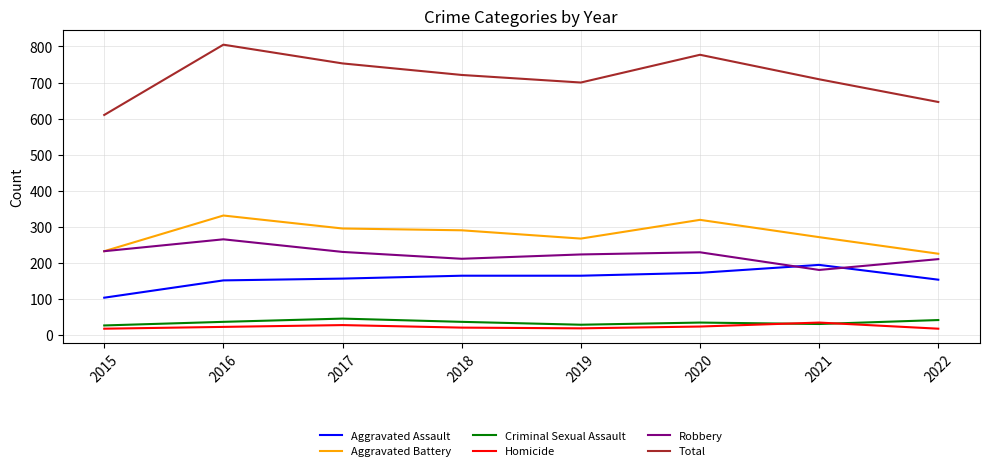

What is the average value of the Total series?

715